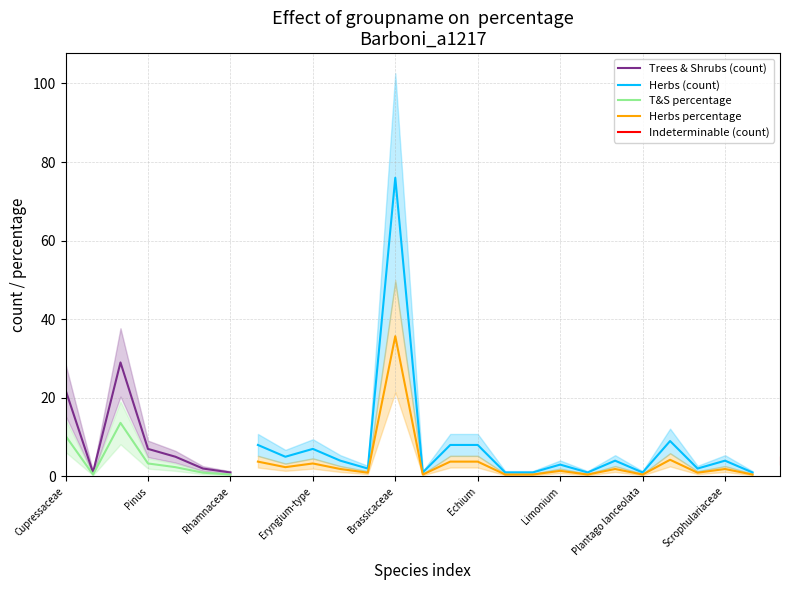

True or false: Trees & Shrubs (count) and Herbs percentage cross at least once.

False